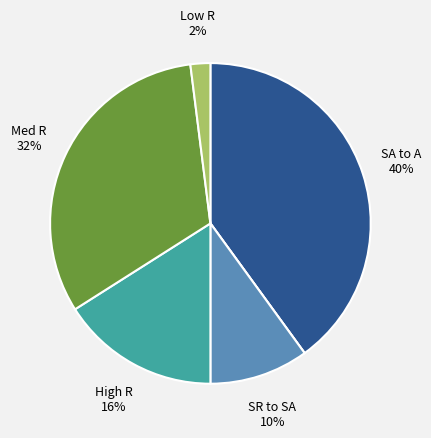

To the nearest percent, what is the average slice percentage?

17%